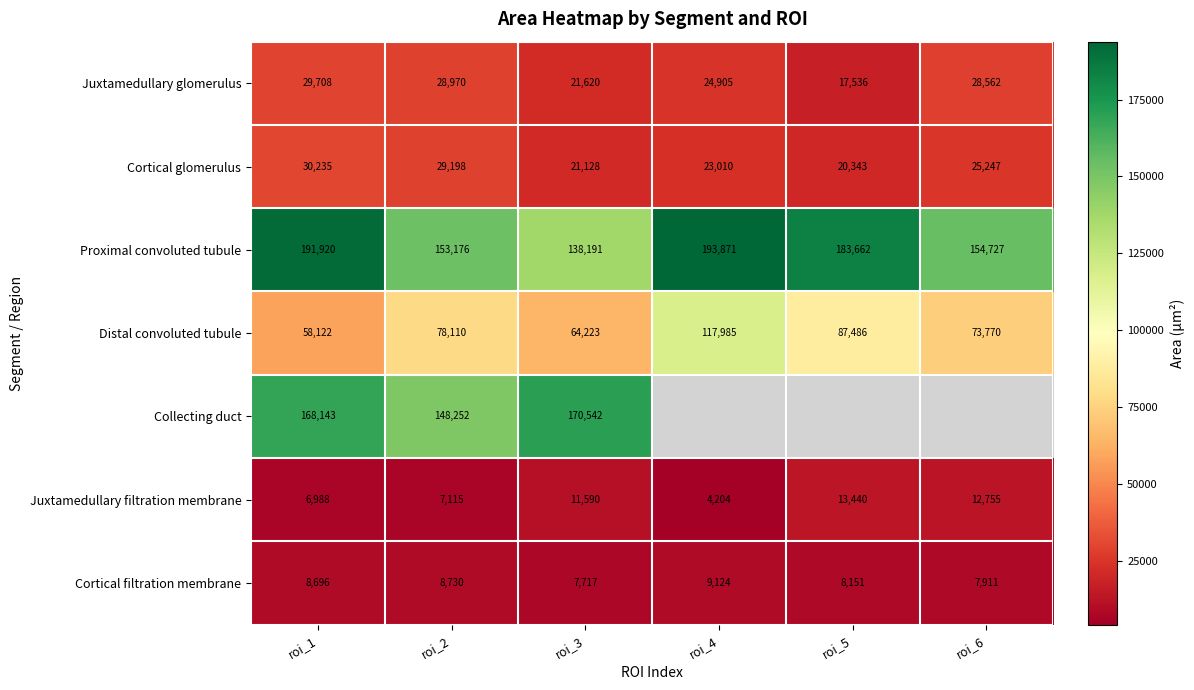

Which category has the highest value across all series?

roi_4